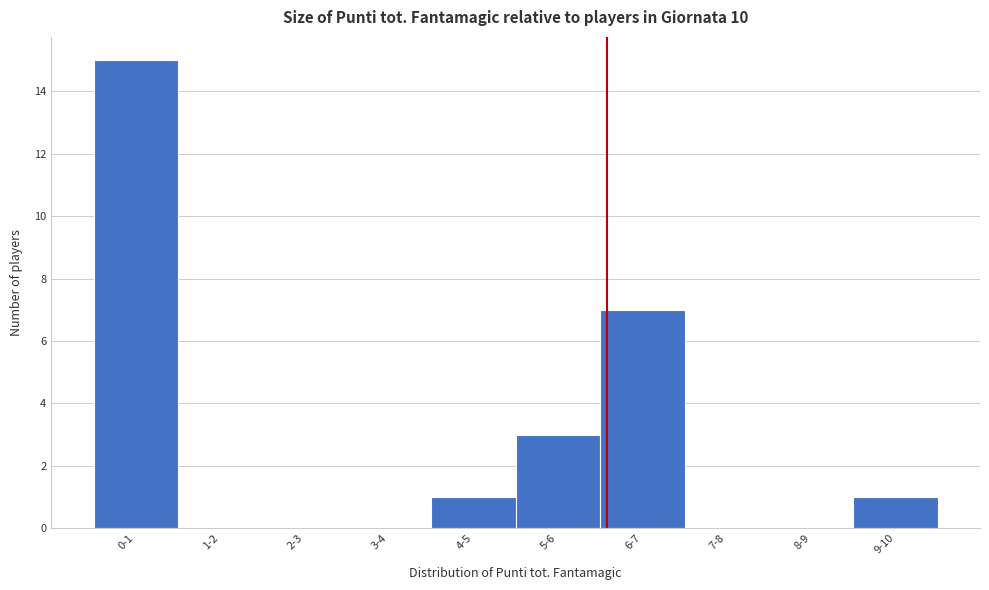

Reading left to right, what are all the values shown in this chart?

0-1=15	1-2=0	2-3=0	3-4=0	4-5=1	5-6=3	6-7=7	7-8=0	8-9=0	9-10=1